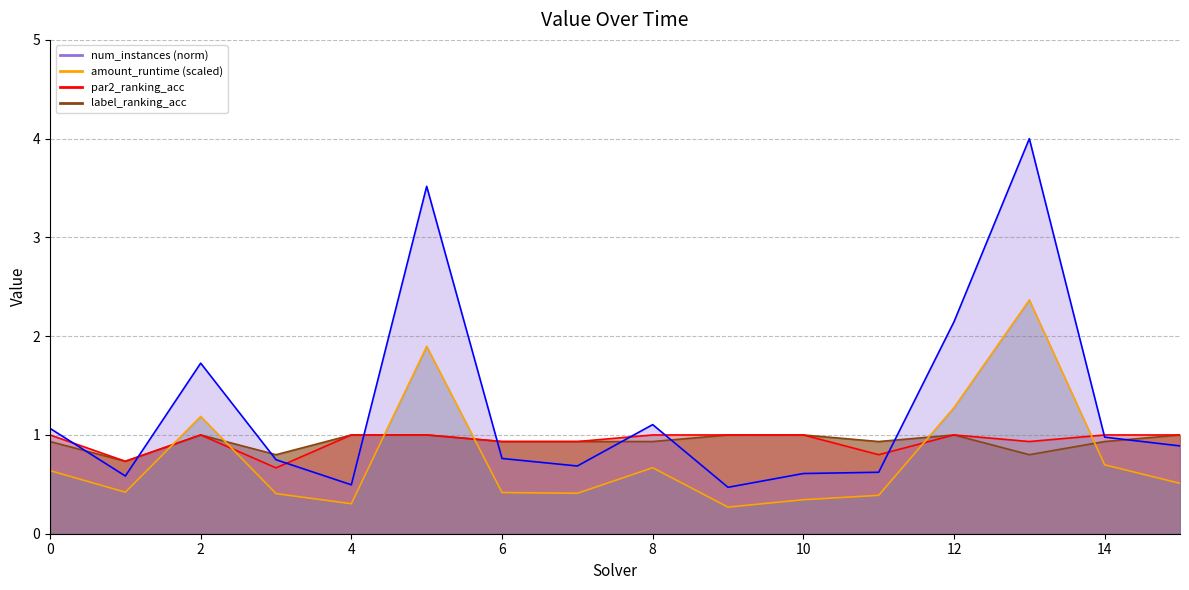

The value of num_instances at 5 is 3.5. True or false?

True